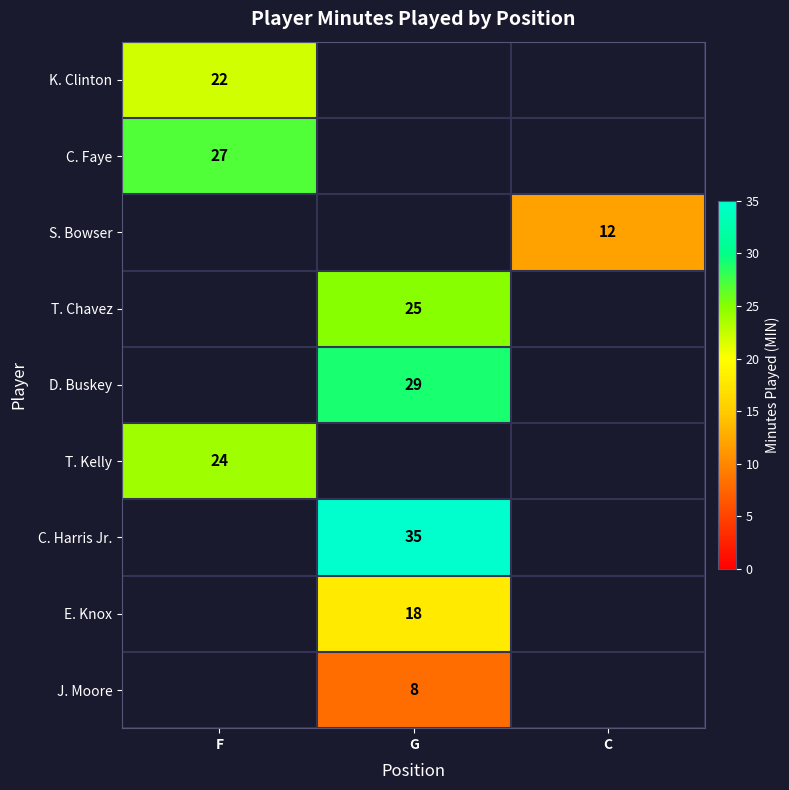

How many distinct data groups are displayed?

9